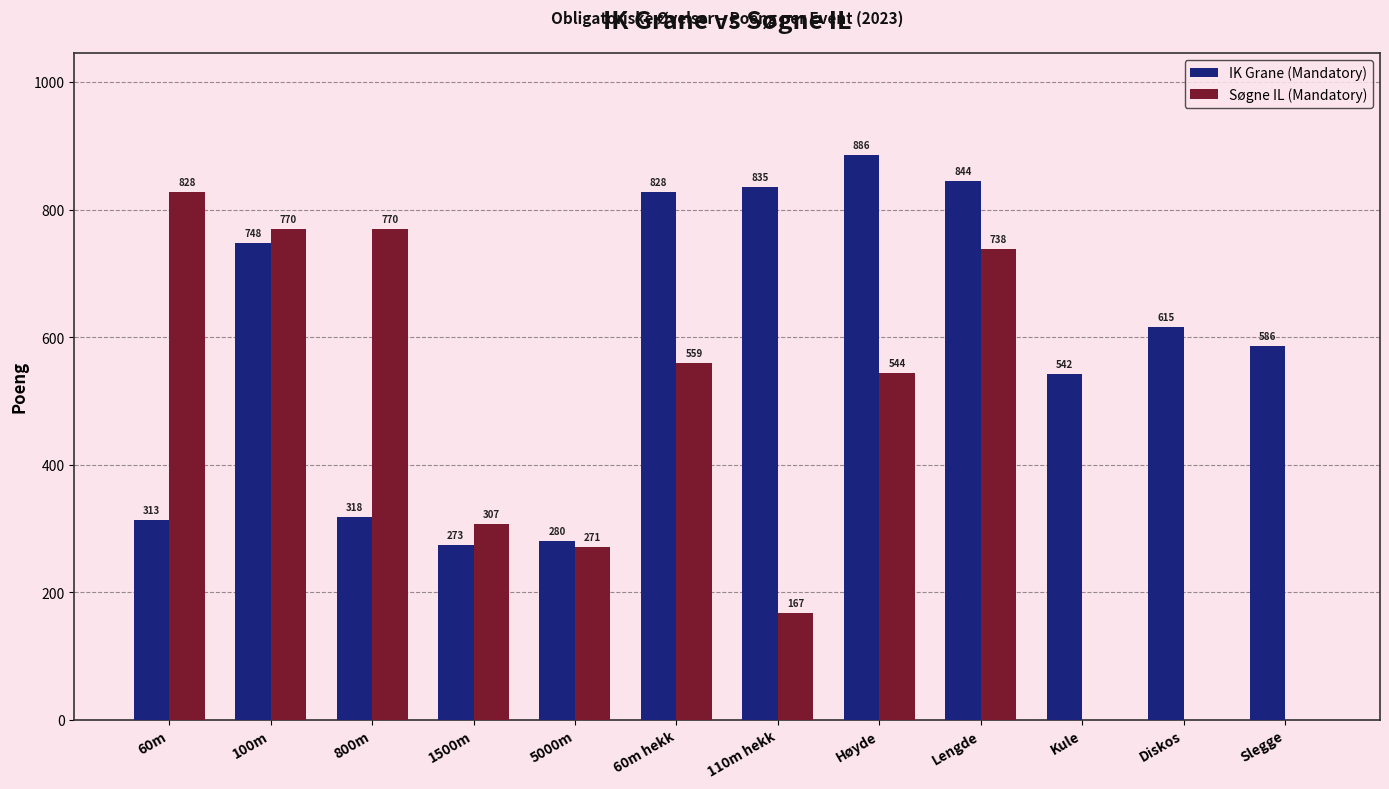

Count the number of categories in the chart.

12